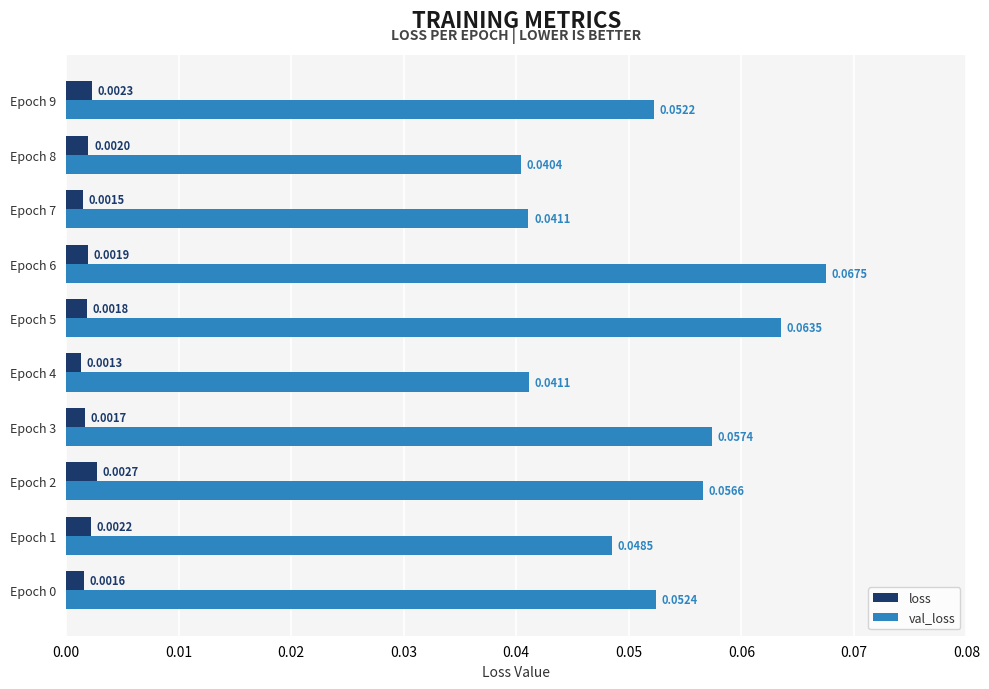

Between Epoch 3 and Epoch 8, which series saw the biggest shift?

val_loss